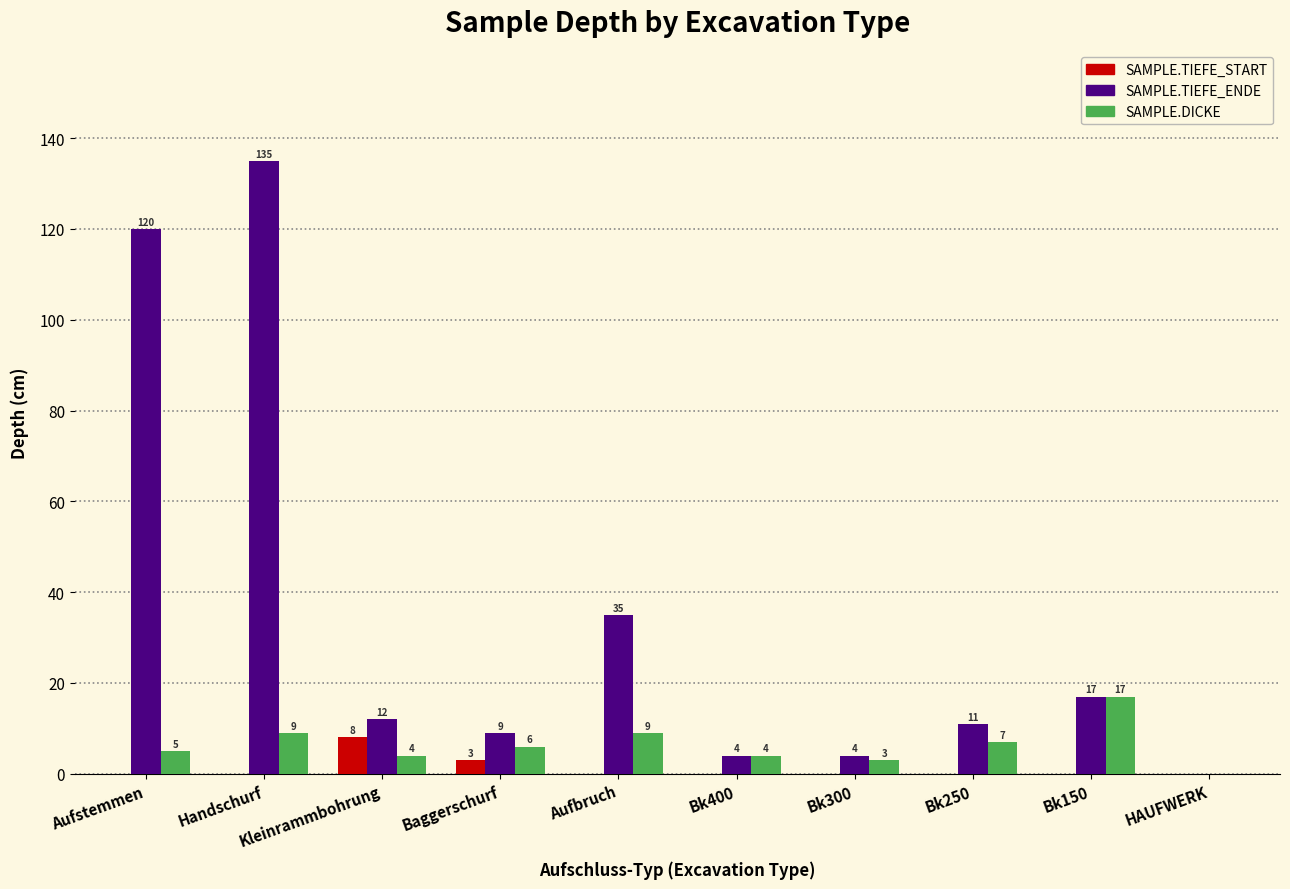

Between Kleinrammbohrung and Baggerschurf, which series saw the biggest shift?

SAMPLE.TIEFE_START